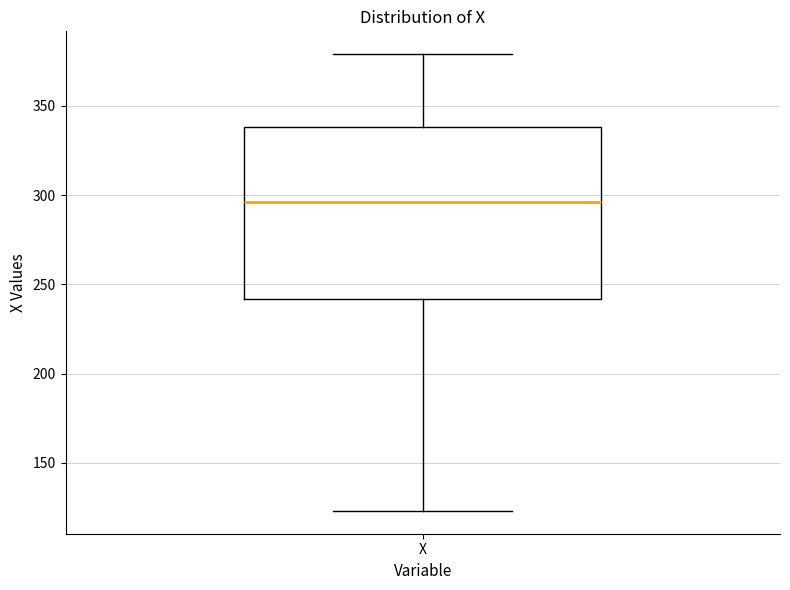

Transcribe this box plot: give where the median line is, the range the box spans, and where the two whiskers end, as read against the y-axis. The values are not printed on the chart, so give them approximately, as read against the axis.

median 295, box 240 to 340, whiskers 125 to 380